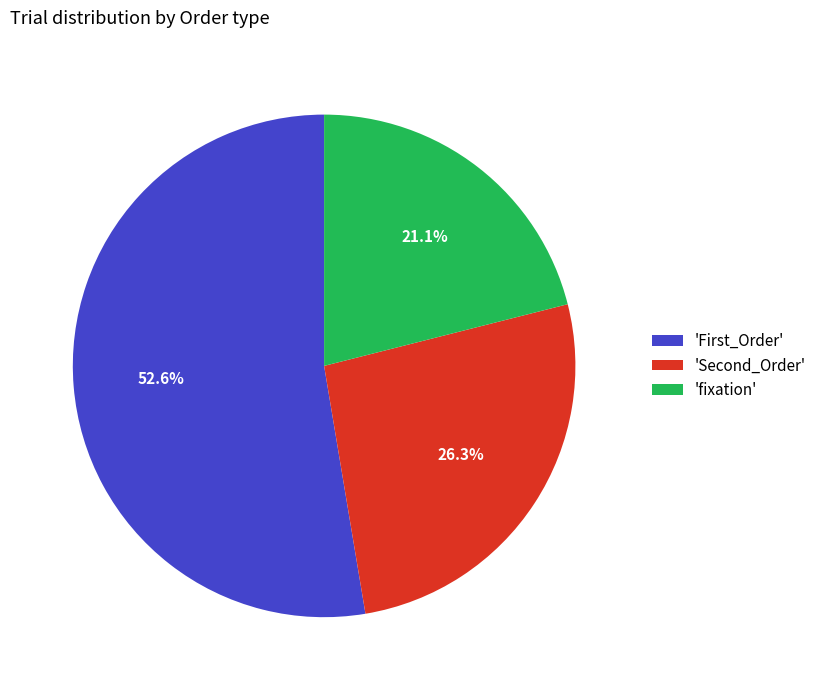

To the nearest percent, what is the difference between the largest and smallest slice percentages?

32%